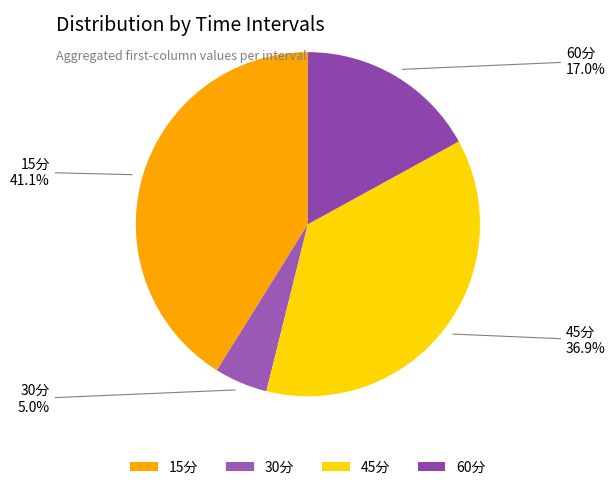

Is it true that 30分 is 12% of the pie?

False